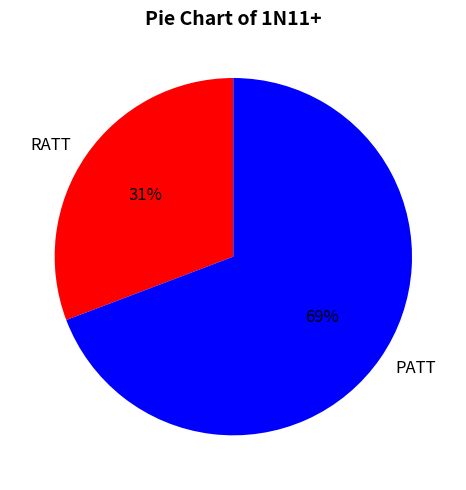

Is there a majority slice in this chart?

Yes